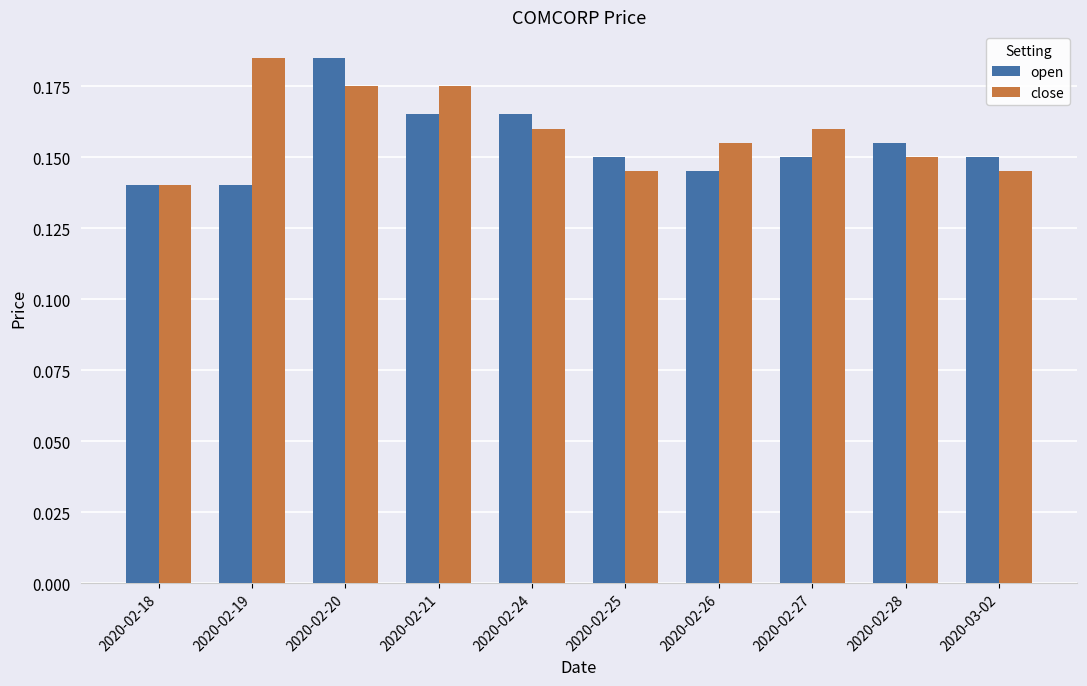

How many bars are there in each group?

2